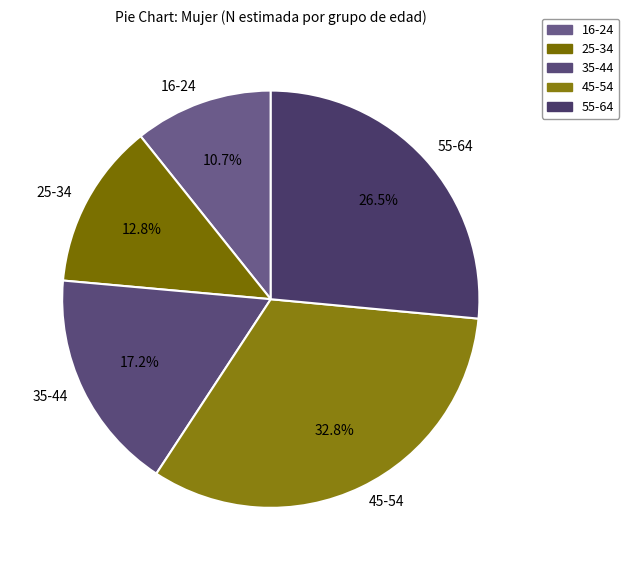

True or false: 16-24 accounts for 11% of the total.

True